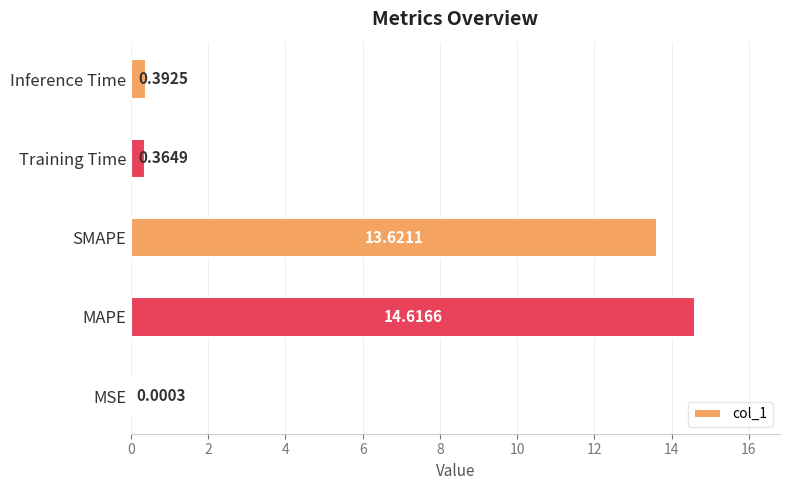

Between SMAPE and MSE, which is larger?

SMAPE